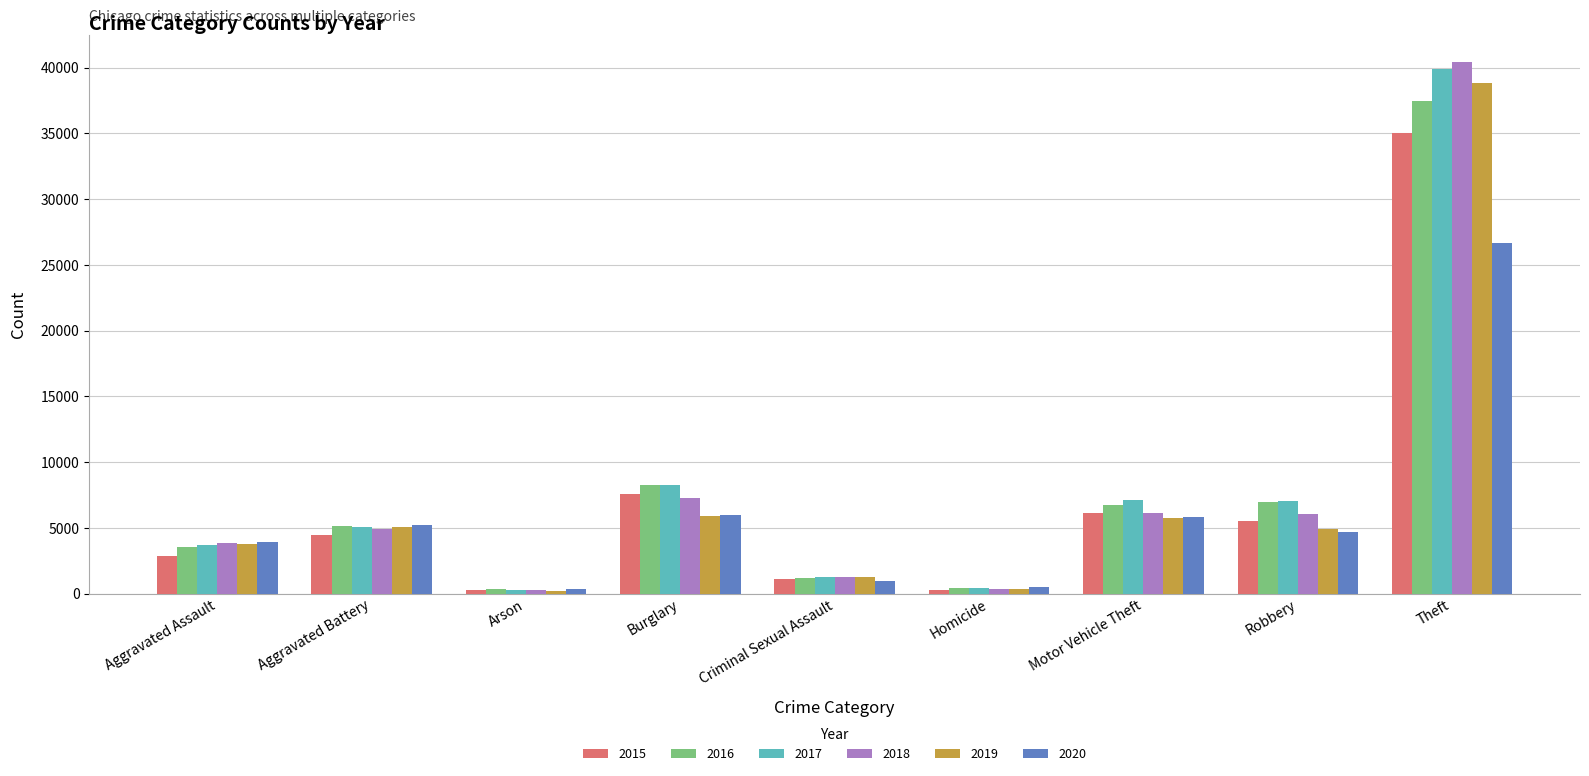

What is the maximum value for 2015?

35061